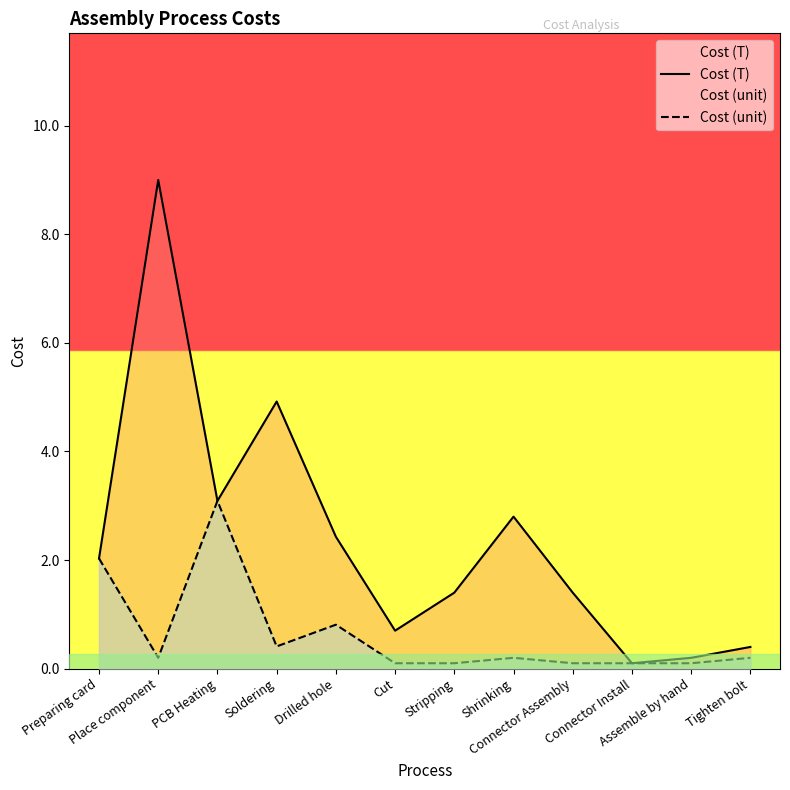

At which category does Cost (T) reach its first local peak?

Place component